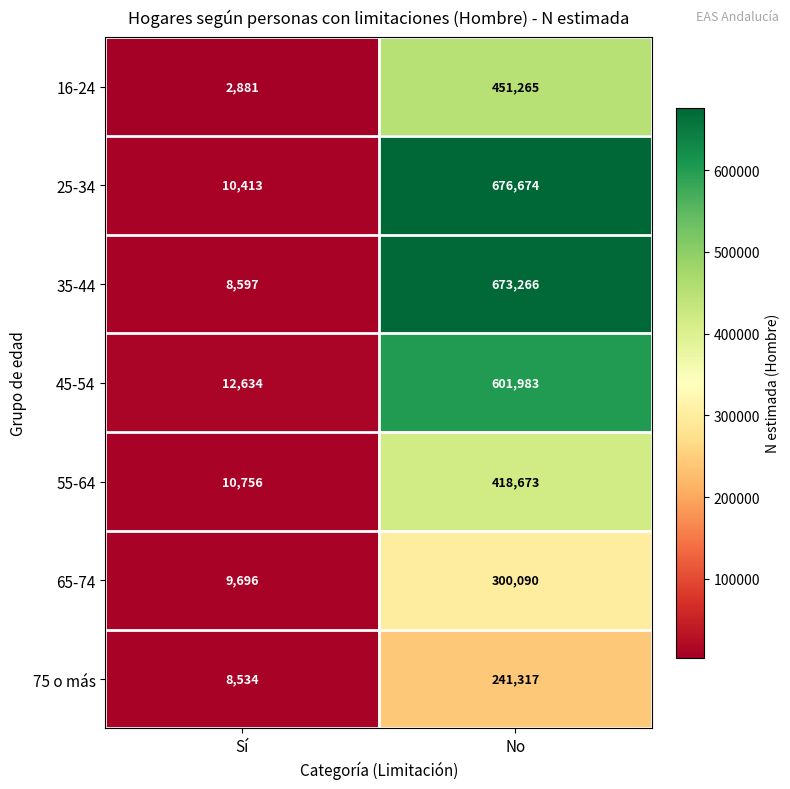

How many data points in 55-64 are less than 418673?

1